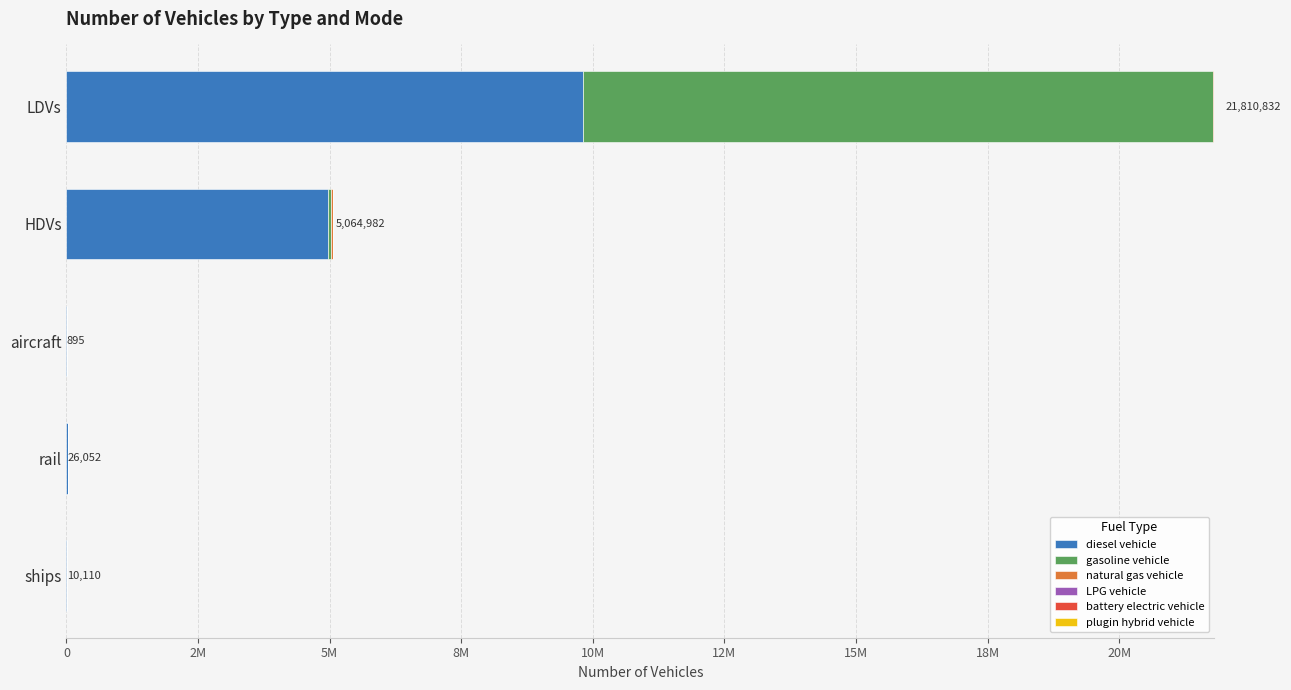

What are all the series names shown in the legend?

diesel vehicle, gasoline vehicle, natural gas vehicle, LPG vehicle, battery electric vehicle, plugin hybrid vehicle